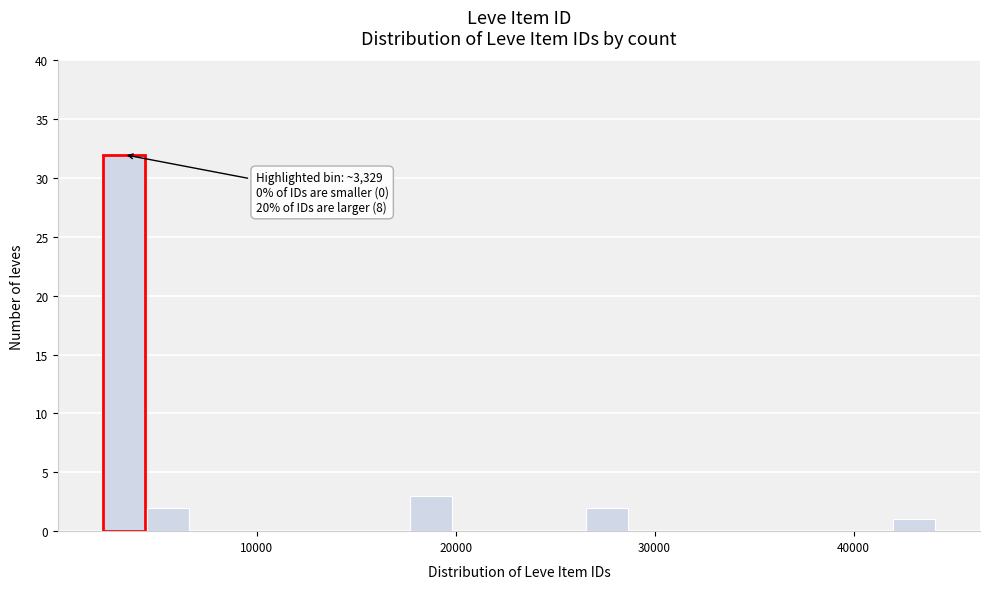

Read against the x-axis, roughly where is the centre of the tallest bar?

3000